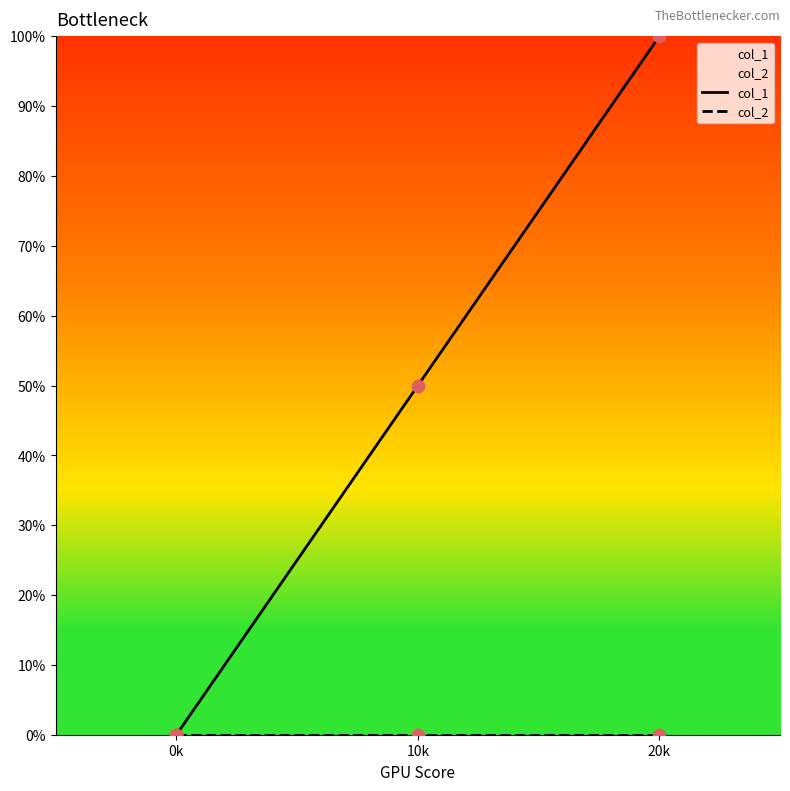

Is the value of col_2 at 20k greater than the value of col_1 at 0k?

No